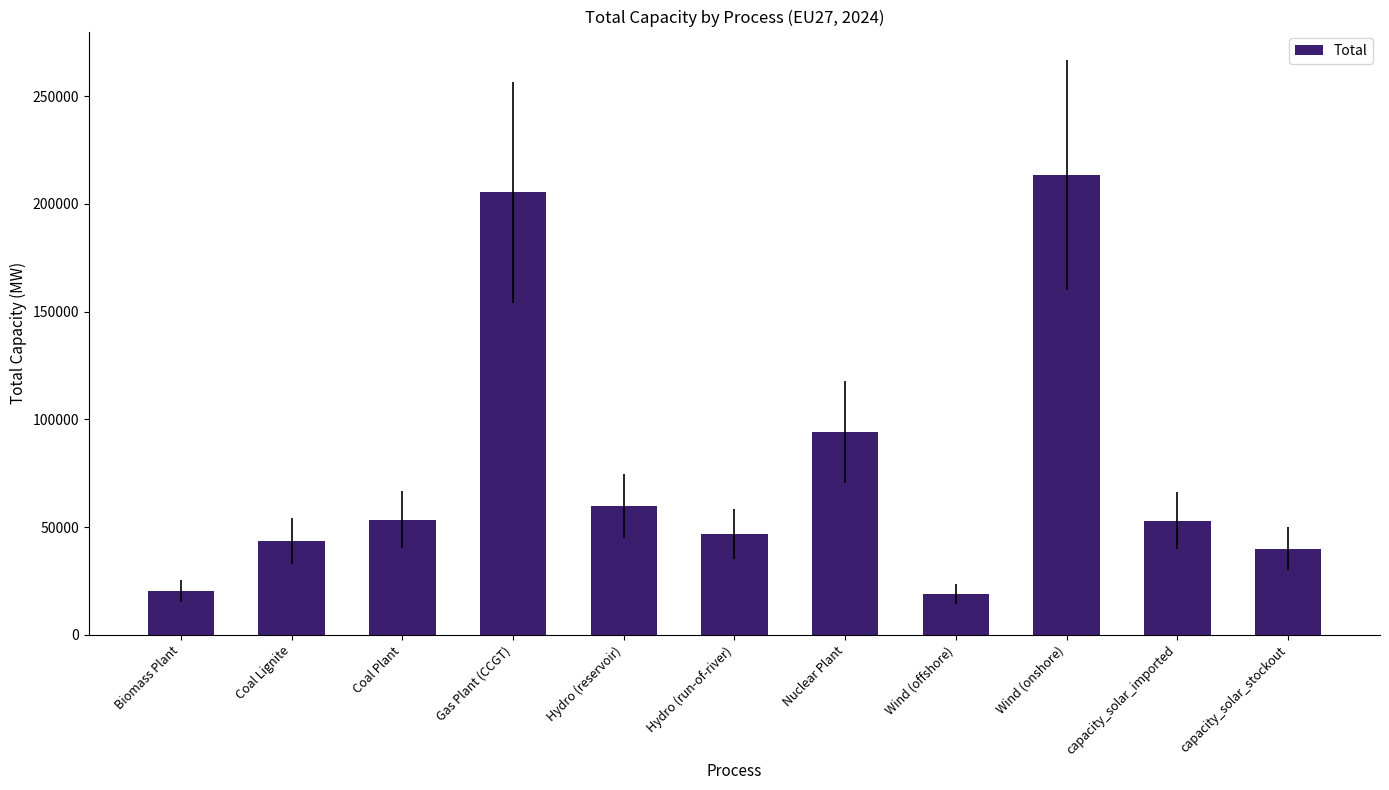

The chart shows a value of 6090.7 at Biomass Plant. True or false?

False